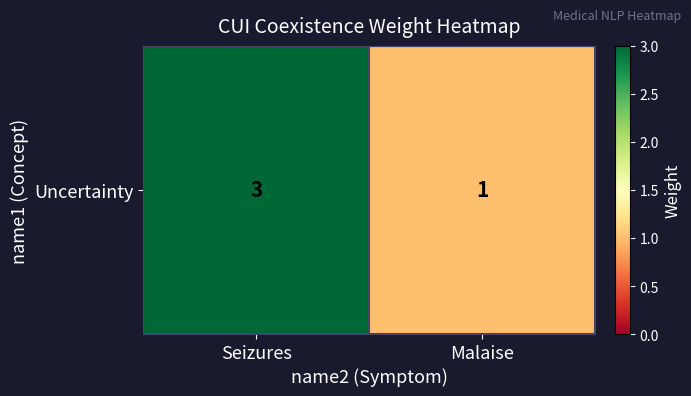

What value does the data have at Malaise?

1